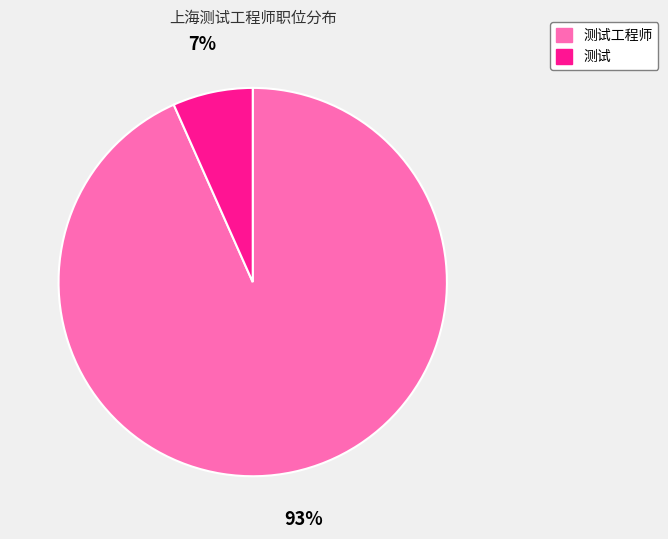

The 测试 slice represents 7% of the pie. True or false?

True